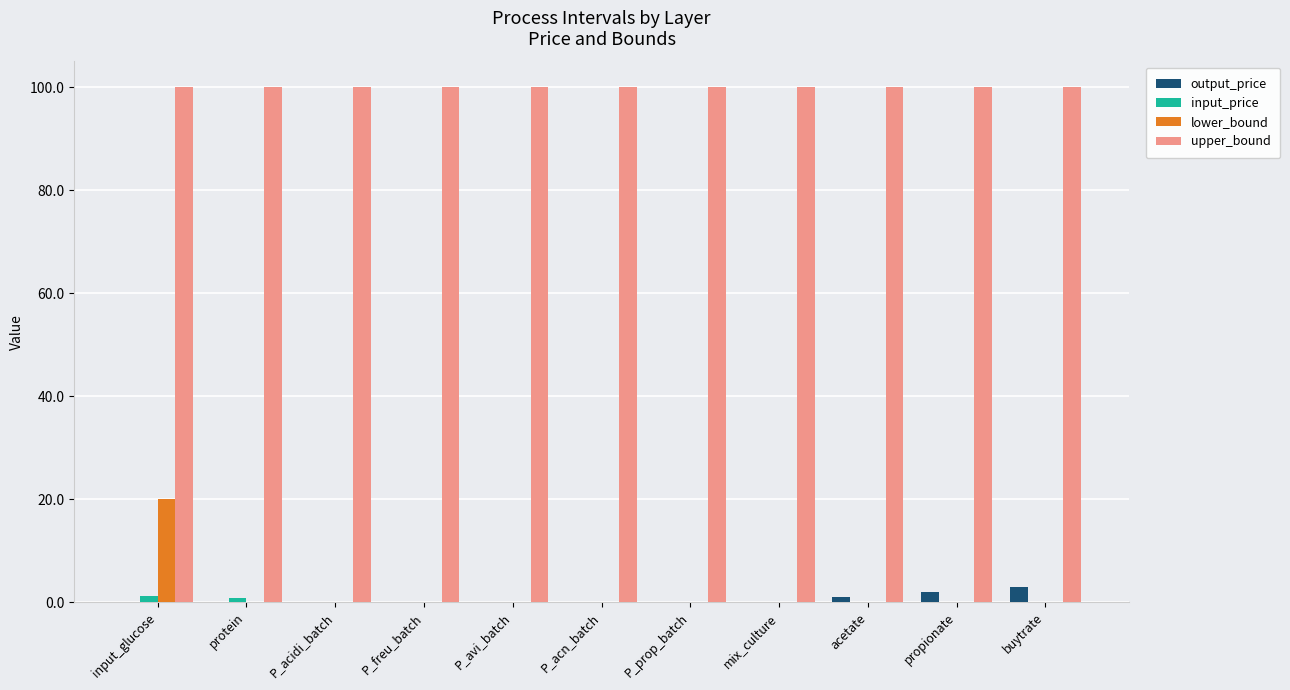

The value of lower_bound at input_glucose is 10.8. True or false?

False